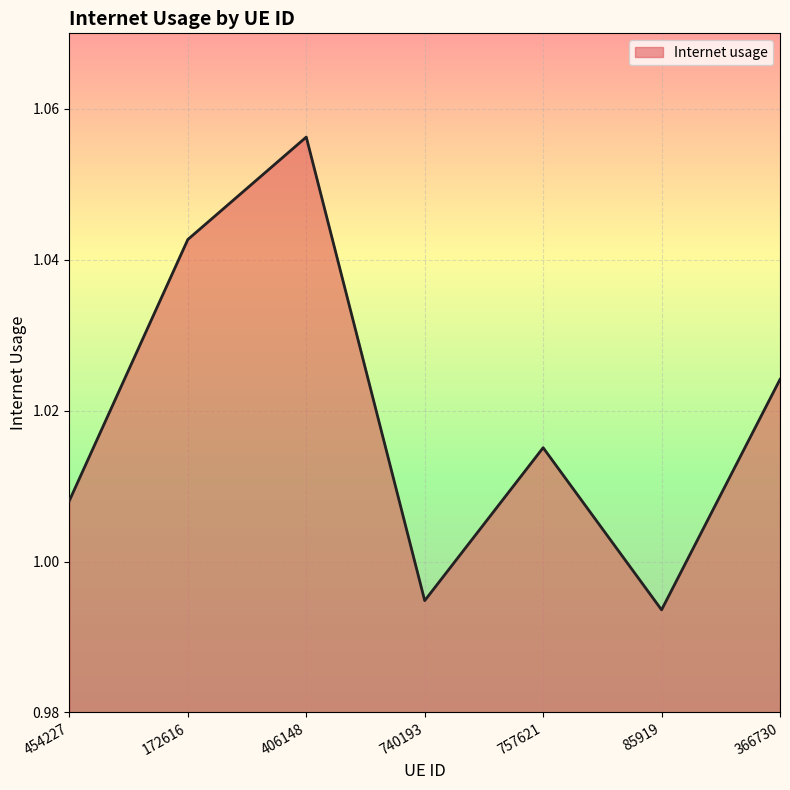

At which category does the data reach its first local valley?

740193